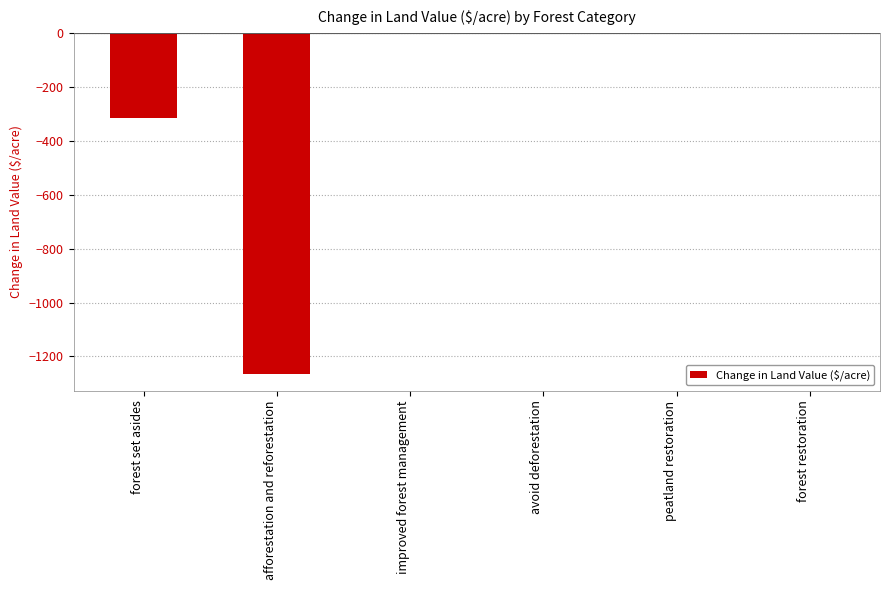

What is the change in value from afforestation and reforestation to forest restoration?

+1264.2